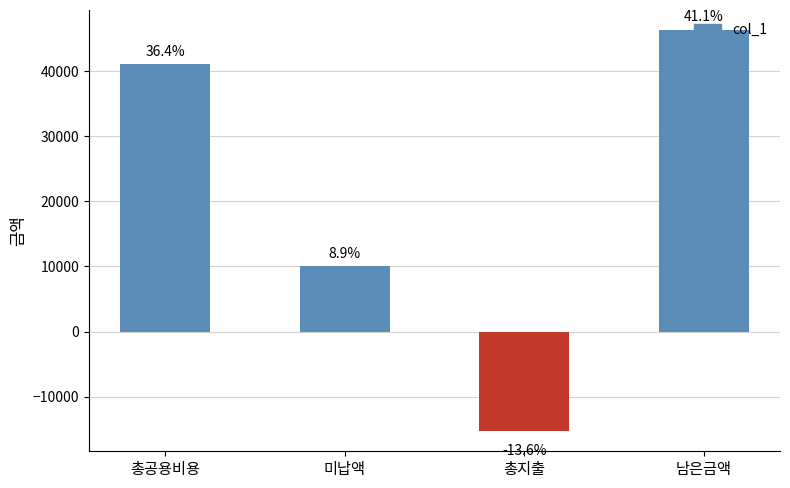

Does the chart contain any negative values?

Yes